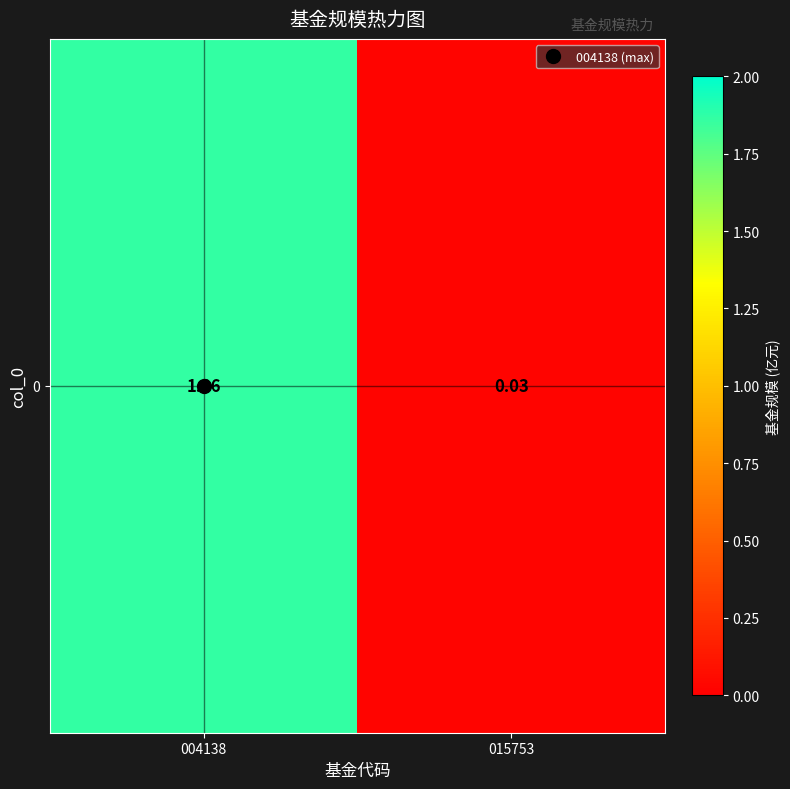

Reading left to right, what are all the values shown in this chart?

1.9	0.0